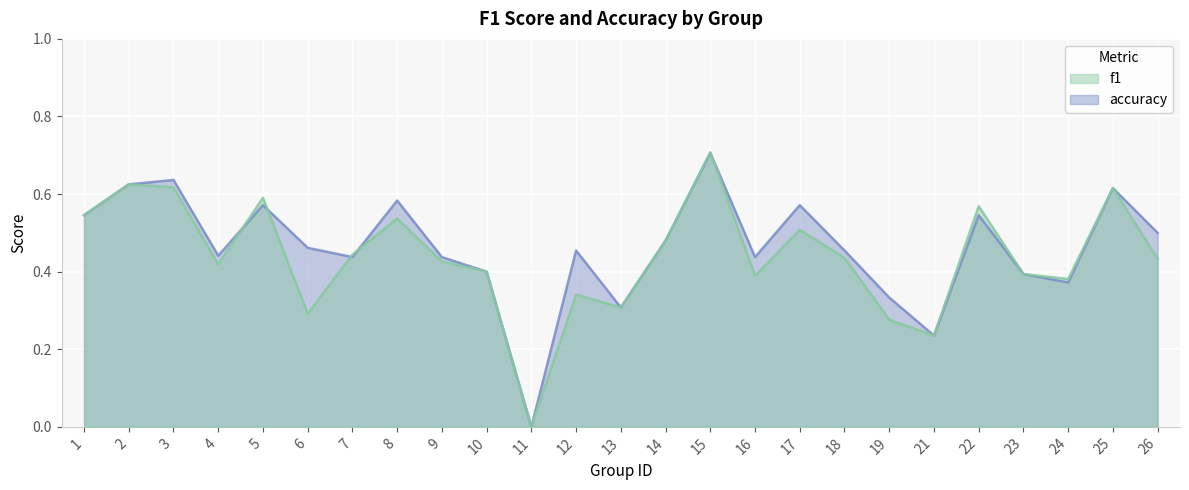

What is the difference between the second highest and minimum values in the f1 series?

0.6